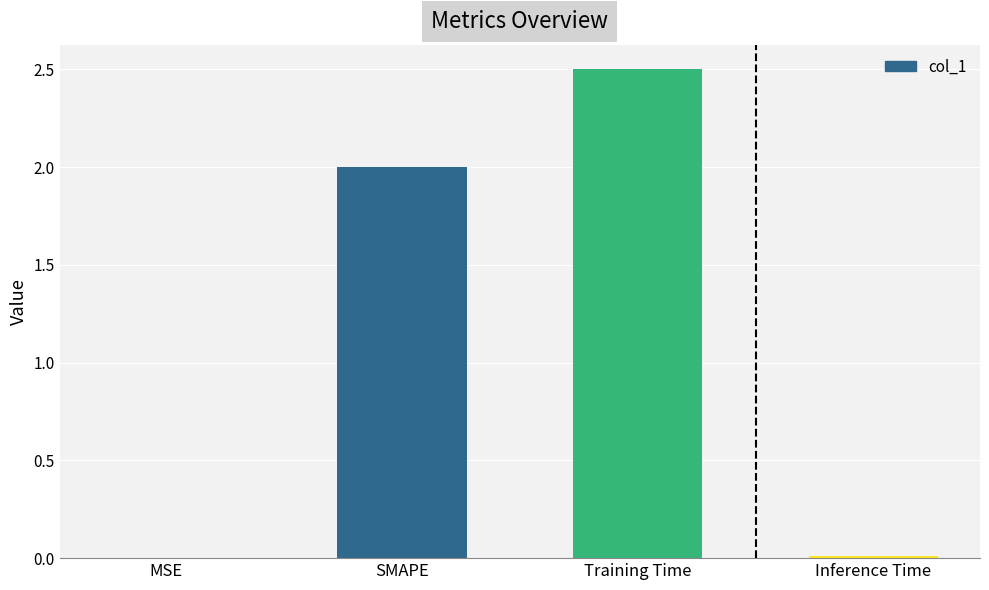

What is the sum of the values at Training Time and SMAPE?

4.5